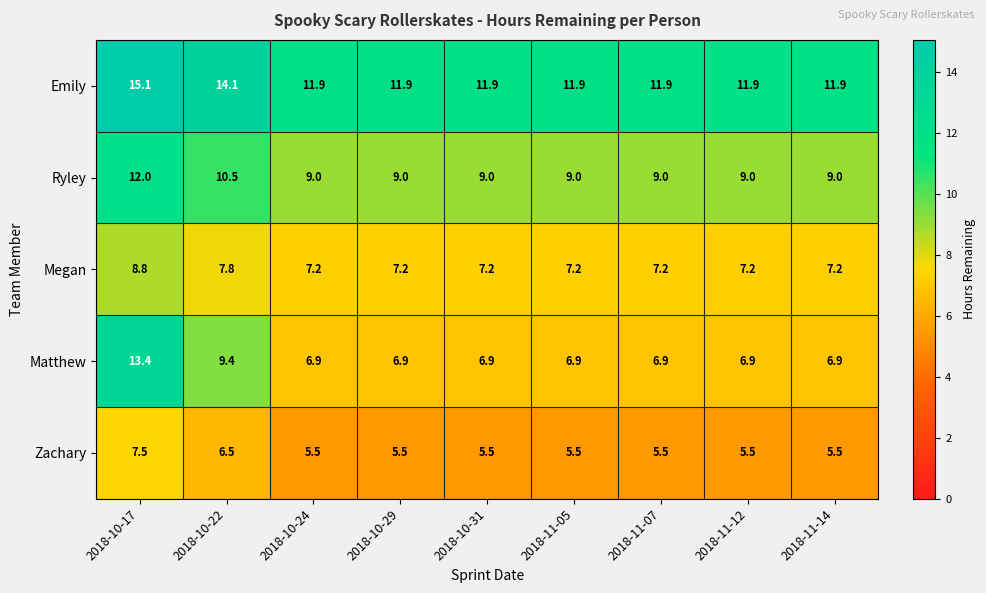

What is the difference between the highest and lowest values at 2018-11-14?

6.4